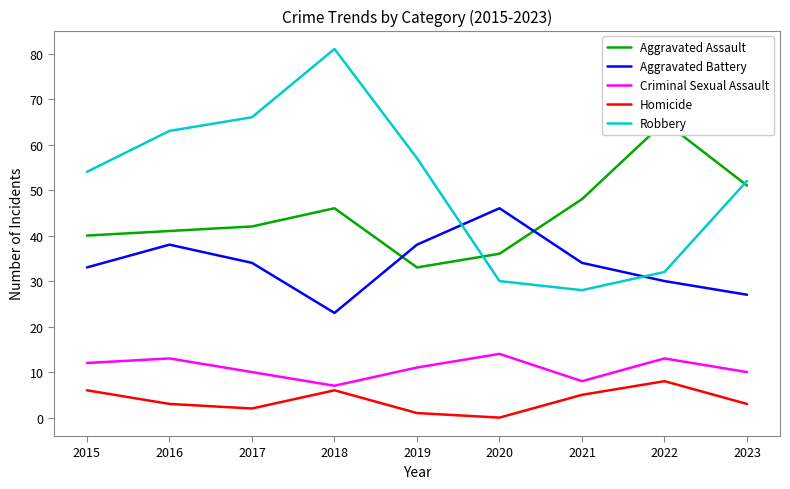

At which category is the sum across all series the highest?

2018